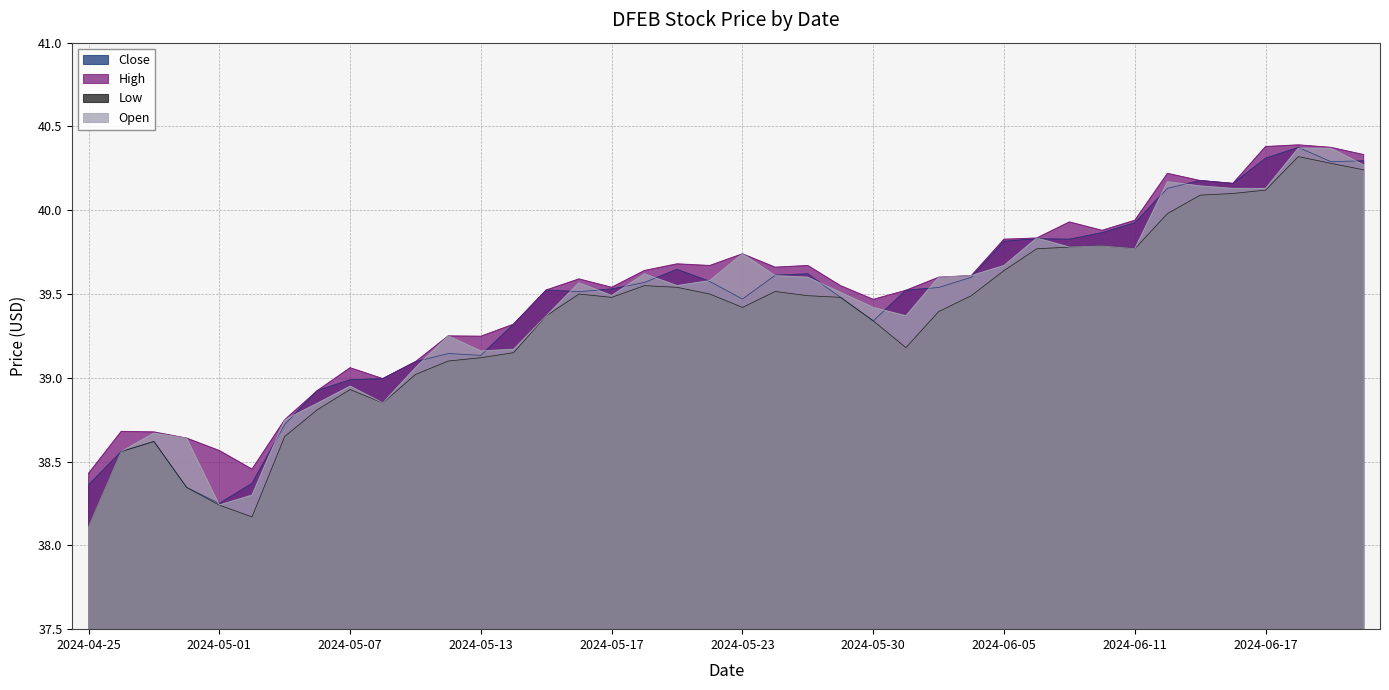

Does the chart display data point markers on the line(s)?

No